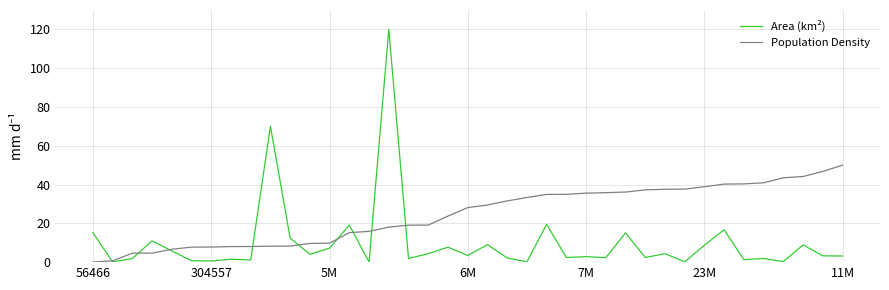

What is the greatest value displayed?

120.0